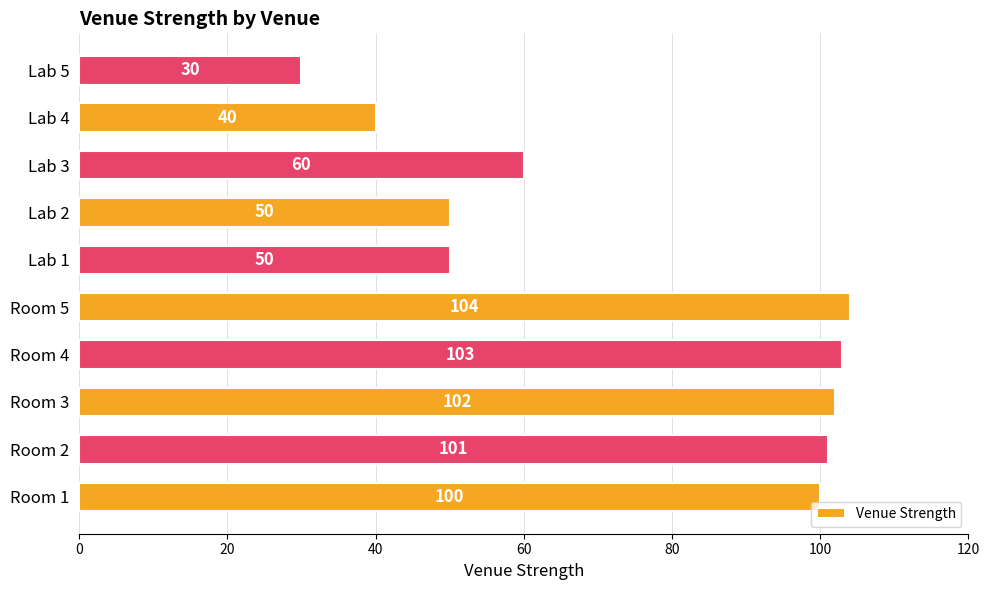

True or false: the data shows 24 at Lab 2.

False